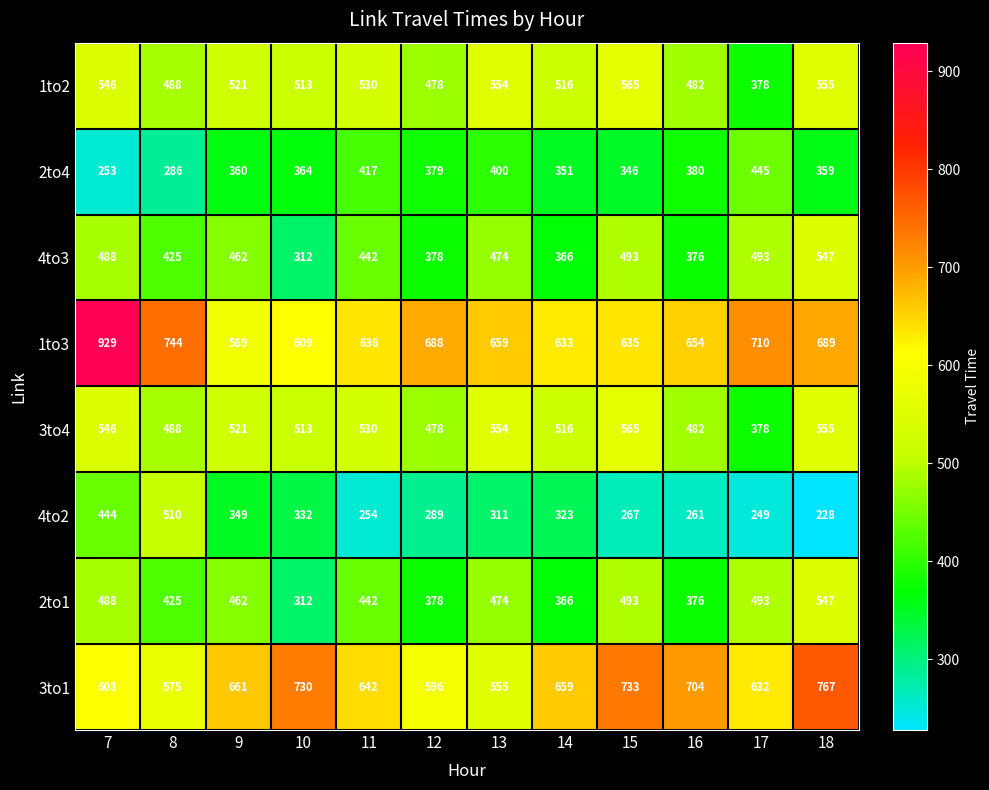

How many distinct data groups are displayed?

8